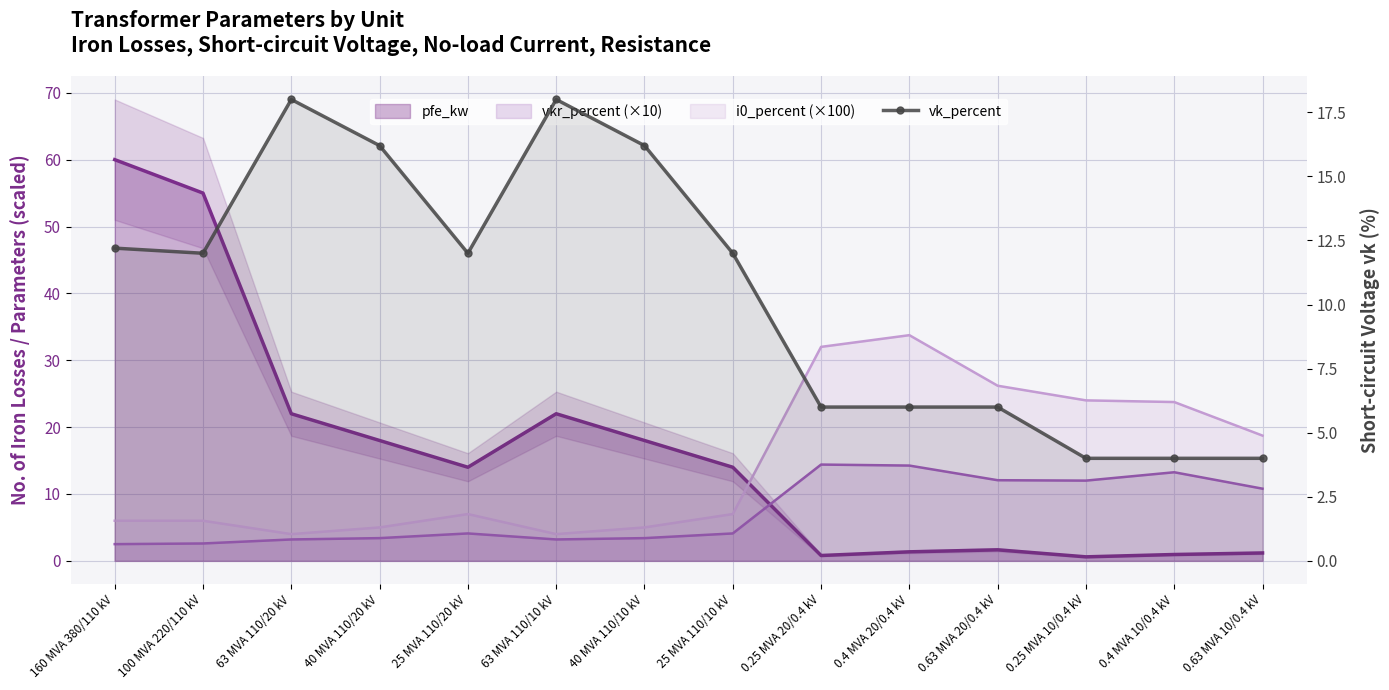

The value at 0.25 MVA 10/0.4 kV is 2.6. True or false?

False